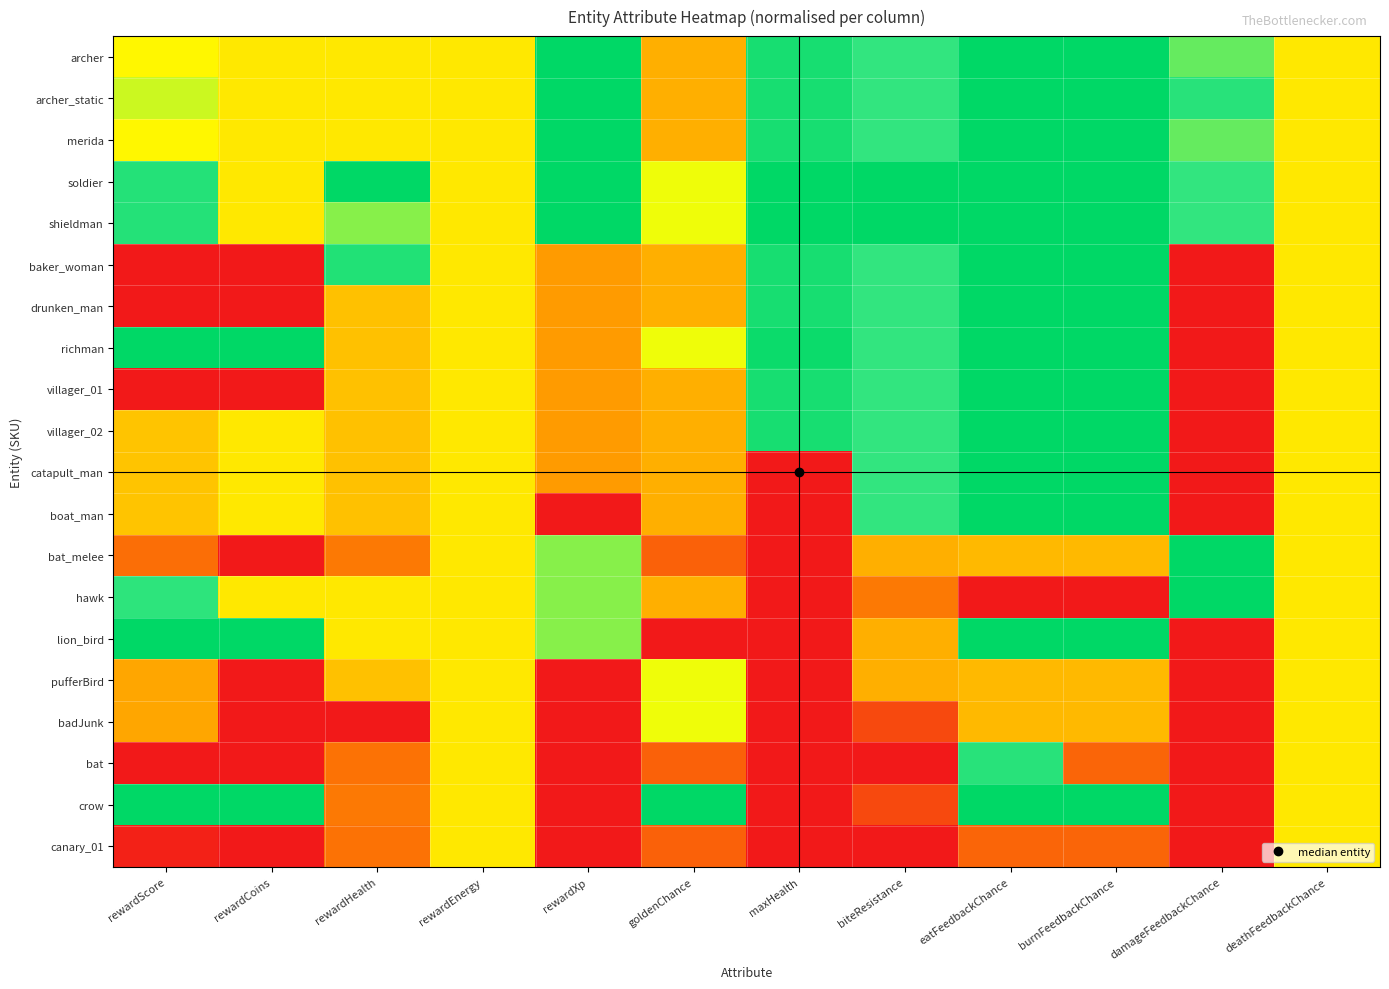

Reading left to right, list all the values displayed in this chart.

archer: rewardScore=0.5	rewardCoins=0.5	rewardHealth=0.5	rewardEnergy=0.5	rewardXp=1.0	goldenChance=0.4	maxHealth=0.9	biteResistance=0.8	eatFeedbackChance=1.0	burnFeedbackChance=1.0	damageFeedbackChance=0.7	deathFeedbackChance=0.5
archer_static: rewardScore=0.6	rewardCoins=0.5	rewardHealth=0.5	rewardEnergy=0.5	rewardXp=1.0	goldenChance=0.4	maxHealth=0.9	biteResistance=0.8	eatFeedbackChance=1.0	burnFeedbackChance=1.0	damageFeedbackChance=0.8	deathFeedbackChance=0.5
merida: rewardScore=0.5	rewardCoins=0.5	rewardHealth=0.5	rewardEnergy=0.5	rewardXp=1.0	goldenChance=0.4	maxHealth=0.9	biteResistance=0.8	eatFeedbackChance=1.0	burnFeedbackChance=1.0	damageFeedbackChance=0.7	deathFeedbackChance=0.5
soldier: rewardScore=0.8	rewardCoins=0.5	rewardHealth=1.0	rewardEnergy=0.5	rewardXp=1.0	goldenChance=0.6	maxHealth=1.0	biteResistance=1.0	eatFeedbackChance=1.0	burnFeedbackChance=1.0	damageFeedbackChance=0.8	deathFeedbackChance=0.5
shieldman: rewardScore=0.8	rewardCoins=0.5	rewardHealth=0.7	rewardEnergy=0.5	rewardXp=1.0	goldenChance=0.6	maxHealth=1.0	biteResistance=1.0	eatFeedbackChance=1.0	burnFeedbackChance=1.0	damageFeedbackChance=0.8	deathFeedbackChance=0.5
baker_woman: rewardScore=0.0	rewardCoins=0.0	rewardHealth=0.8	rewardEnergy=0.5	rewardXp=0.3	goldenChance=0.4	maxHealth=0.9	biteResistance=0.8	eatFeedbackChance=1.0	burnFeedbackChance=1.0	damageFeedbackChance=0.0	deathFeedbackChance=0.5
drunken_man: rewardScore=0.0	rewardCoins=0.0	rewardHealth=0.4	rewardEnergy=0.5	rewardXp=0.3	goldenChance=0.4	maxHealth=0.9	biteResistance=0.8	eatFeedbackChance=1.0	burnFeedbackChance=1.0	damageFeedbackChance=0.0	deathFeedbackChance=0.5
richman: rewardScore=1.0	rewardCoins=1.0	rewardHealth=0.4	rewardEnergy=0.5	rewardXp=0.3	goldenChance=0.6	maxHealth=0.9	biteResistance=0.8	eatFeedbackChance=1.0	burnFeedbackChance=1.0	damageFeedbackChance=0.0	deathFeedbackChance=0.5
villager_01: rewardScore=0.0	rewardCoins=0.0	rewardHealth=0.4	rewardEnergy=0.5	rewardXp=0.3	goldenChance=0.4	maxHealth=0.9	biteResistance=0.8	eatFeedbackChance=1.0	burnFeedbackChance=1.0	damageFeedbackChance=0.0	deathFeedbackChance=0.5
villager_02: rewardScore=0.4	rewardCoins=0.5	rewardHealth=0.4	rewardEnergy=0.5	rewardXp=0.3	goldenChance=0.4	maxHealth=0.9	biteResistance=0.8	eatFeedbackChance=1.0	burnFeedbackChance=1.0	damageFeedbackChance=0.0	deathFeedbackChance=0.5
catapult_man: rewardScore=0.4	rewardCoins=0.5	rewardHealth=0.4	rewardEnergy=0.5	rewardXp=0.3	goldenChance=0.4	maxHealth=0.0	biteResistance=0.8	eatFeedbackChance=1.0	burnFeedbackChance=1.0	damageFeedbackChance=0.0	deathFeedbackChance=0.5
boat_man: rewardScore=0.4	rewardCoins=0.5	rewardHealth=0.4	rewardEnergy=0.5	rewardXp=0.0	goldenChance=0.4	maxHealth=0.0	biteResistance=0.8	eatFeedbackChance=1.0	burnFeedbackChance=1.0	damageFeedbackChance=0.0	deathFeedbackChance=0.5
bat_melee: rewardScore=0.2	rewardCoins=0.0	rewardHealth=0.2	rewardEnergy=0.5	rewardXp=0.7	goldenChance=0.2	maxHealth=0.0	biteResistance=0.4	eatFeedbackChance=0.4	burnFeedbackChance=0.4	damageFeedbackChance=1.0	deathFeedbackChance=0.5
hawk: rewardScore=0.8	rewardCoins=0.5	rewardHealth=0.5	rewardEnergy=0.5	rewardXp=0.7	goldenChance=0.4	maxHealth=0.0	biteResistance=0.2	eatFeedbackChance=0.0	burnFeedbackChance=0.0	damageFeedbackChance=1.0	deathFeedbackChance=0.5
lion_bird: rewardScore=1.0	rewardCoins=1.0	rewardHealth=0.5	rewardEnergy=0.5	rewardXp=0.7	goldenChance=0.0	maxHealth=0.0	biteResistance=0.4	eatFeedbackChance=1.0	burnFeedbackChance=1.0	damageFeedbackChance=0.0	deathFeedbackChance=0.5
pufferBird: rewardScore=0.4	rewardCoins=0.0	rewardHealth=0.4	rewardEnergy=0.5	rewardXp=0.0	goldenChance=0.6	maxHealth=0.0	biteResistance=0.4	eatFeedbackChance=0.4	burnFeedbackChance=0.4	damageFeedbackChance=0.0	deathFeedbackChance=0.5
badJunk: rewardScore=0.4	rewardCoins=0.0	rewardHealth=0.0	rewardEnergy=0.5	rewardXp=0.0	goldenChance=0.6	maxHealth=0.0	biteResistance=0.1	eatFeedbackChance=0.4	burnFeedbackChance=0.4	damageFeedbackChance=0.0	deathFeedbackChance=0.5
bat: rewardScore=0.0	rewardCoins=0.0	rewardHealth=0.2	rewardEnergy=0.5	rewardXp=0.0	goldenChance=0.2	maxHealth=0.0	biteResistance=0.0	eatFeedbackChance=0.8	burnFeedbackChance=0.2	damageFeedbackChance=0.0	deathFeedbackChance=0.5
crow: rewardScore=1.0	rewardCoins=1.0	rewardHealth=0.2	rewardEnergy=0.5	rewardXp=0.0	goldenChance=1.0	maxHealth=0.0	biteResistance=0.1	eatFeedbackChance=1.0	burnFeedbackChance=1.0	damageFeedbackChance=0.0	deathFeedbackChance=0.5
canary_01: rewardScore=0.0	rewardCoins=0.0	rewardHealth=0.2	rewardEnergy=0.5	rewardXp=0.0	goldenChance=0.2	maxHealth=0.0	biteResistance=0.0	eatFeedbackChance=0.2	burnFeedbackChance=0.2	damageFeedbackChance=0.0	deathFeedbackChance=0.5